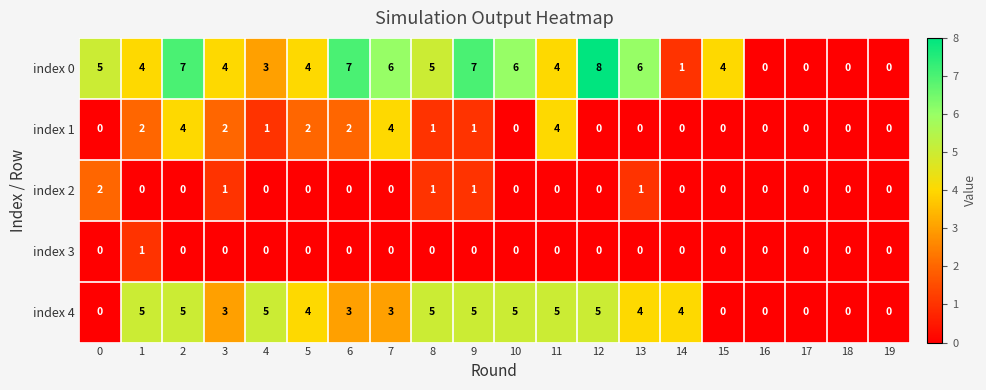

Is the value of index 4 at 6 greater than the value of index 2 at 0?

Yes